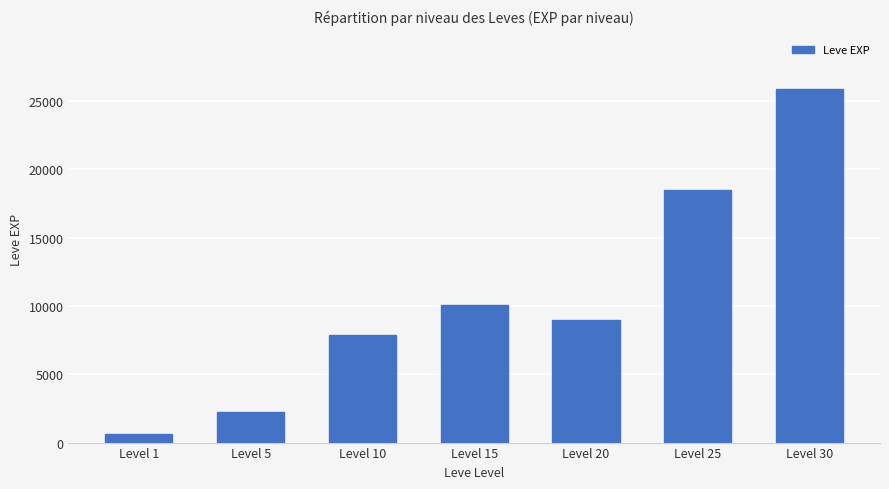

List the labels in order of value, largest first.

Level 30, Level 25, Level 15, Level 20, Level 10, Level 5, Level 1